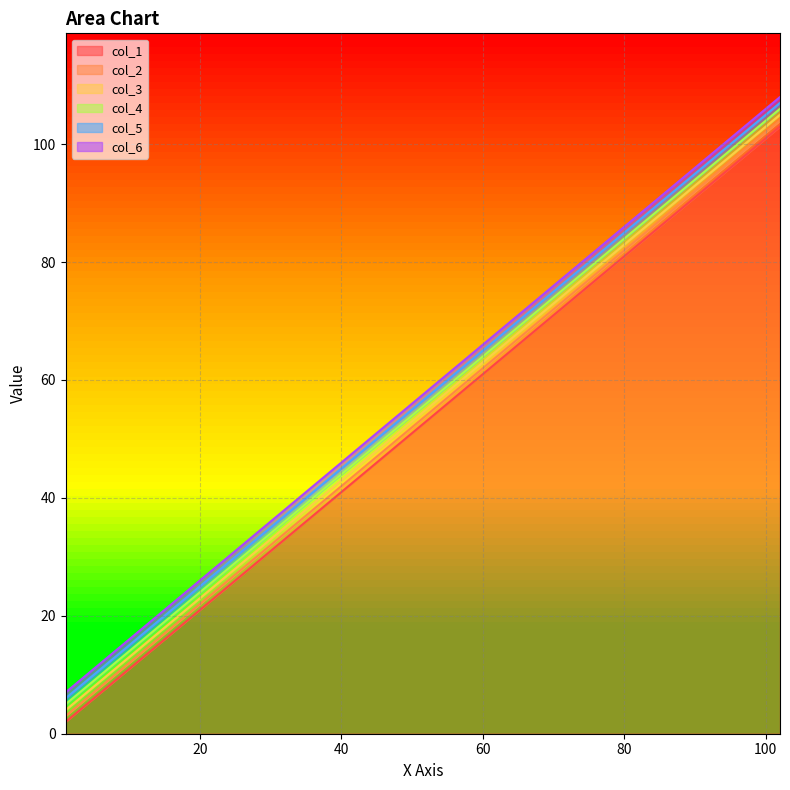

Which series has the largest range (max minus min)?

col_1